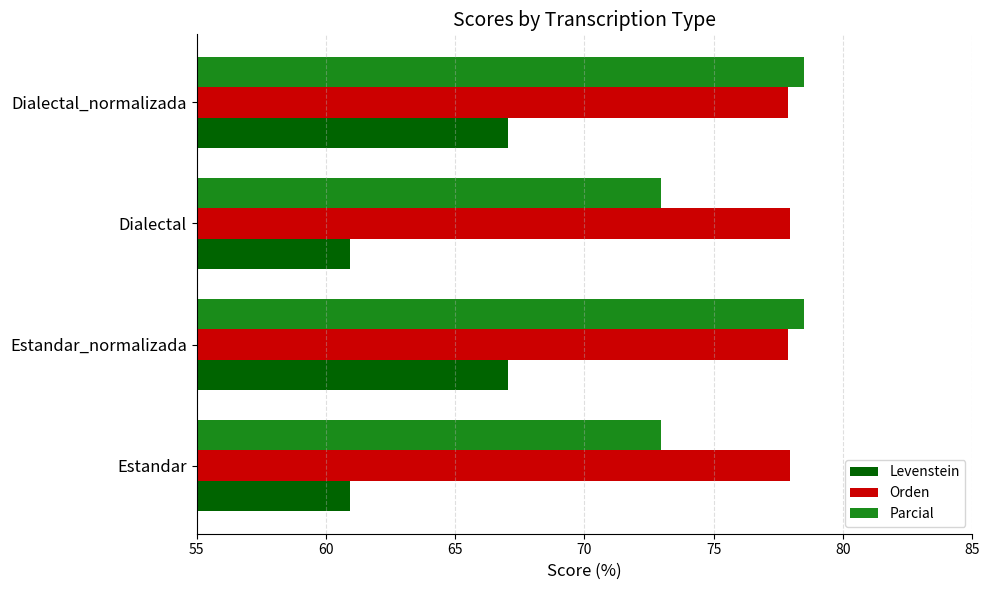

Rank the series by their average value, from lowest to highest.

Levenstein, Parcial, Orden